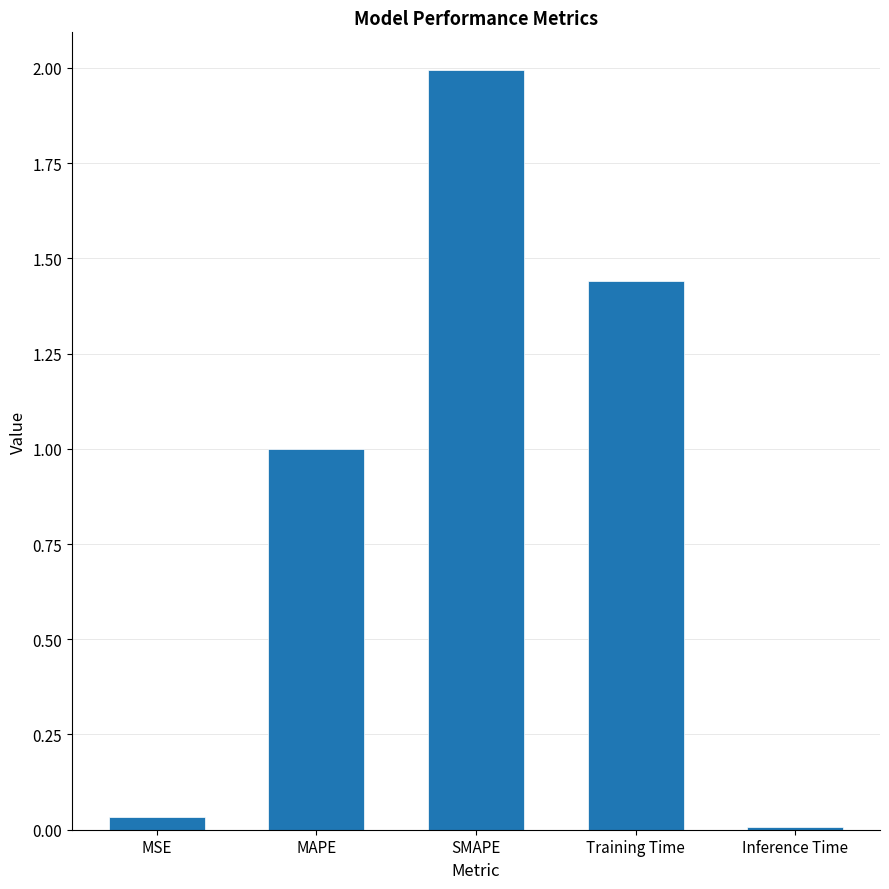

Rank the categories by value from lowest to highest.

Inference Time, MSE, MAPE, Training Time, SMAPE